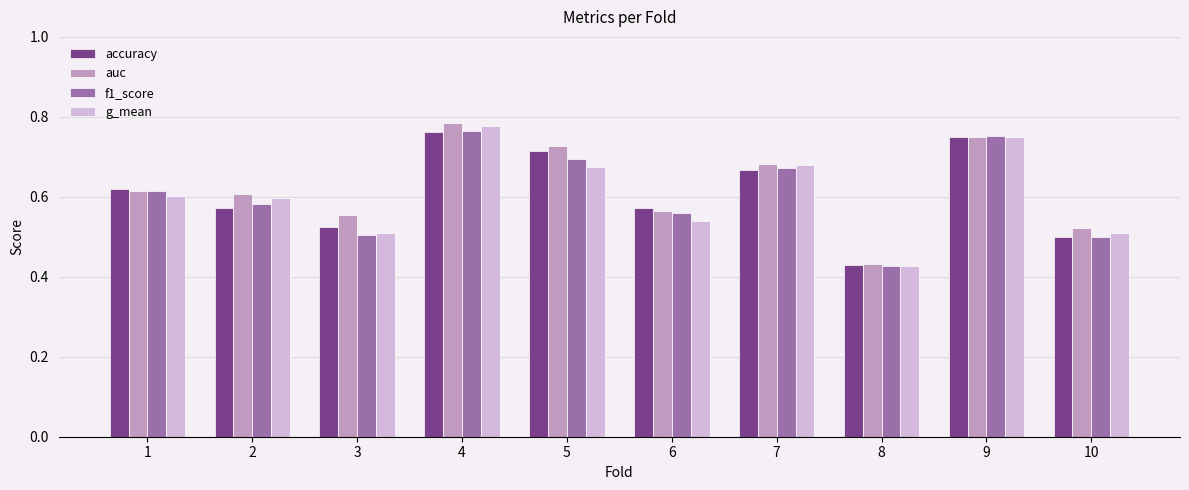

The value of accuracy at 1 is 1.1. True or false?

False